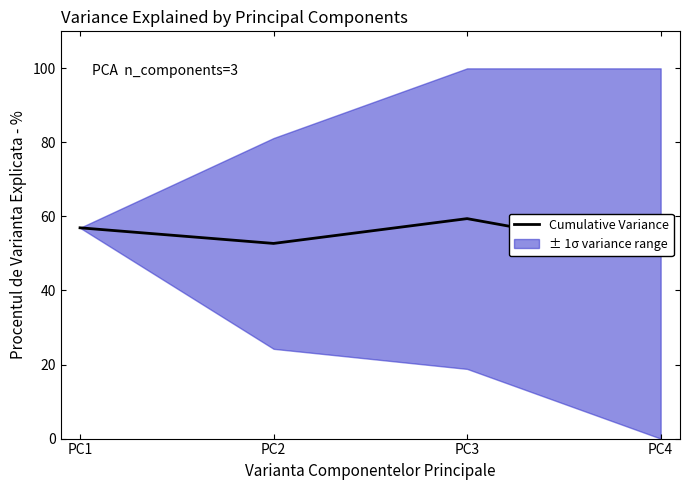

Where does the data first go above 56?

PC1